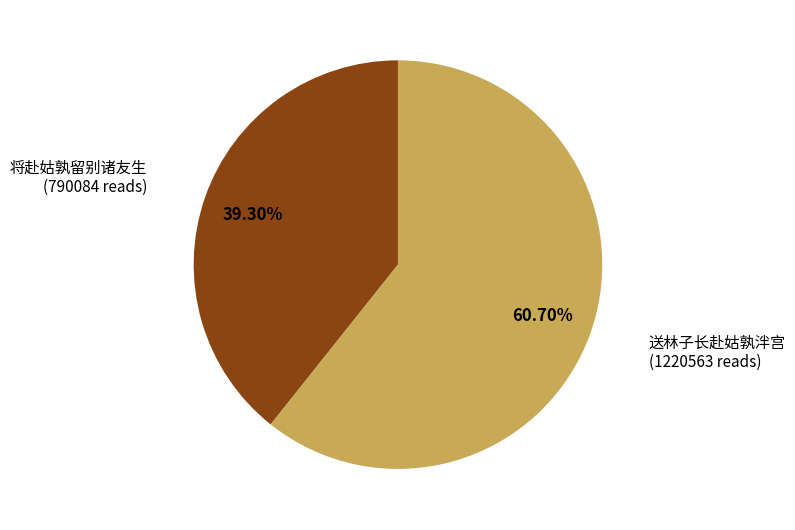

Is there any slice that represents more than half of the pie?

Yes